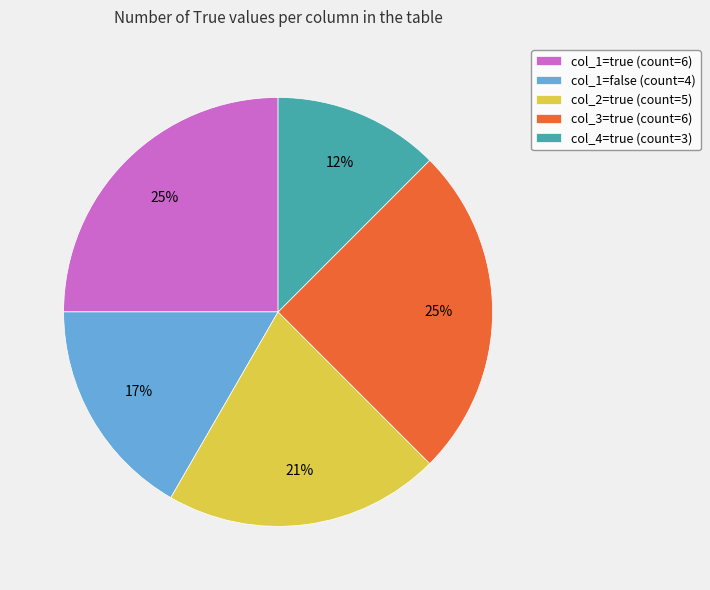

Is there any slice that represents more than half of the pie?

No